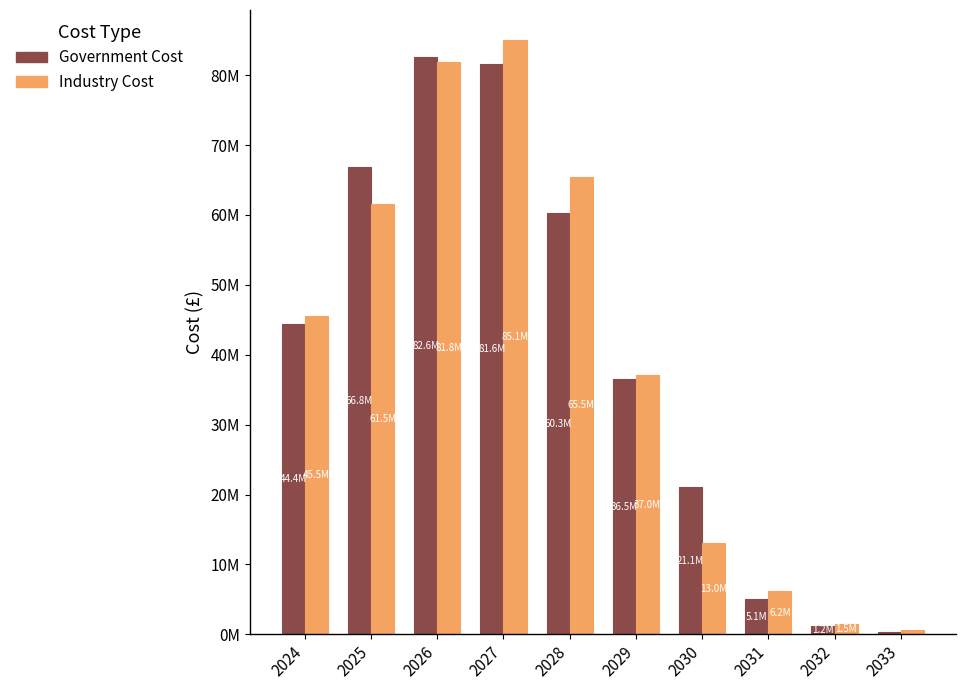

Is it true that Government Cost equals 7888601.4 at 2031?

False